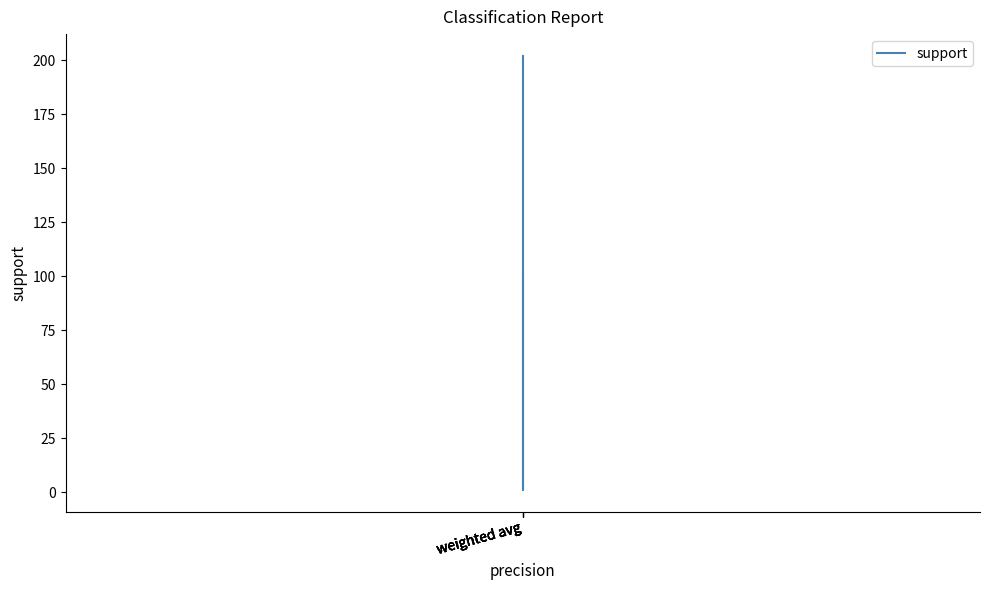

Reading right to left, list all the values displayed in this chart.

202	202	1	101	101